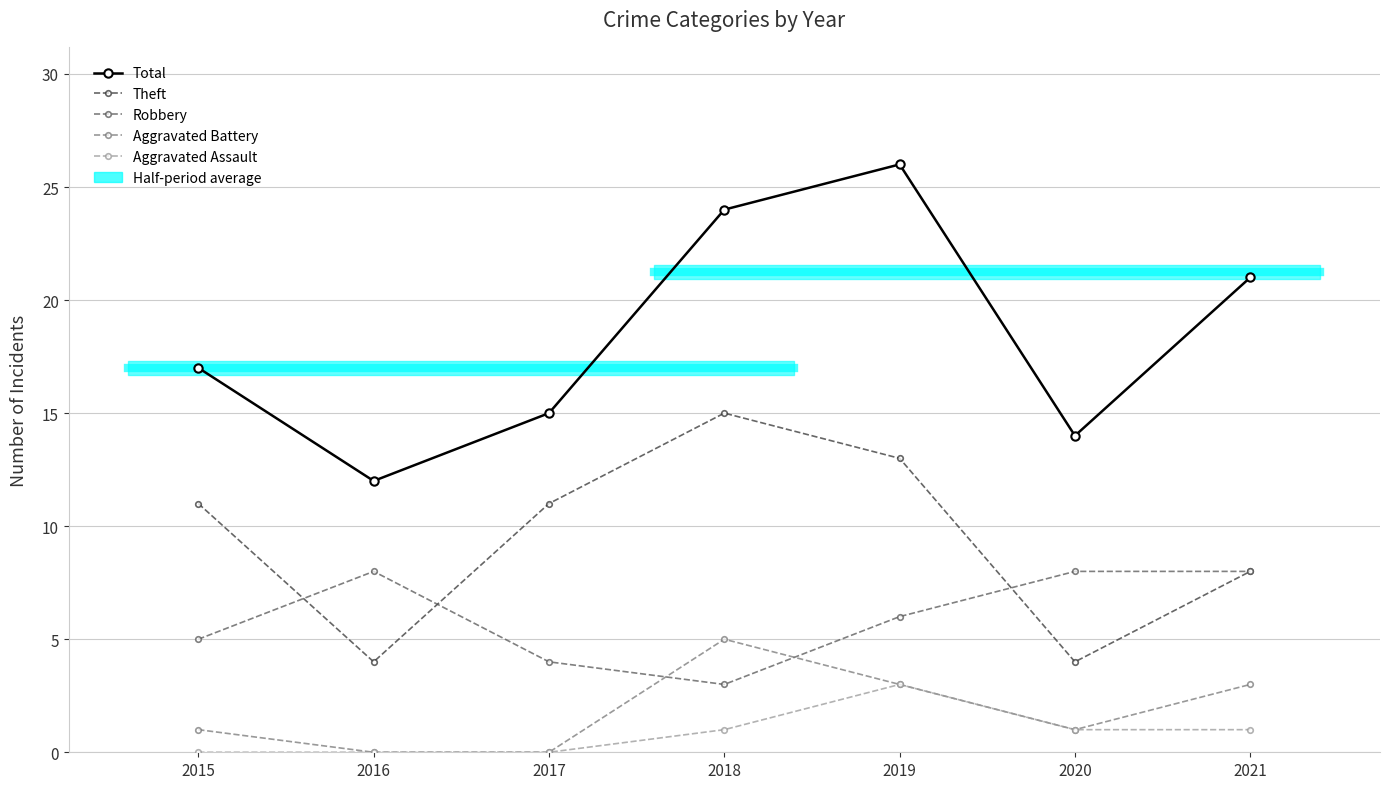

Which series ends up on top after the final intersection of Robbery and Theft?

Robbery